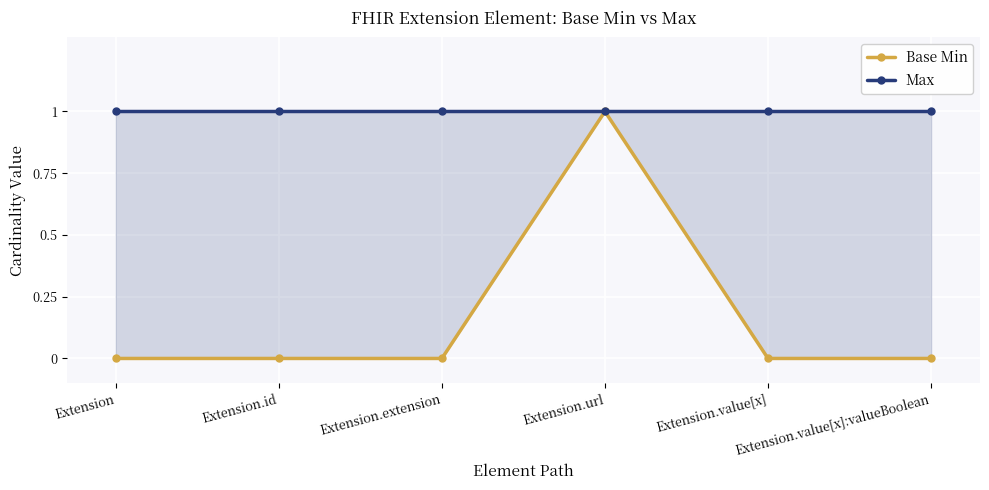

Which has a higher value, Extension.id or Extension.value[x]?

Extension.id